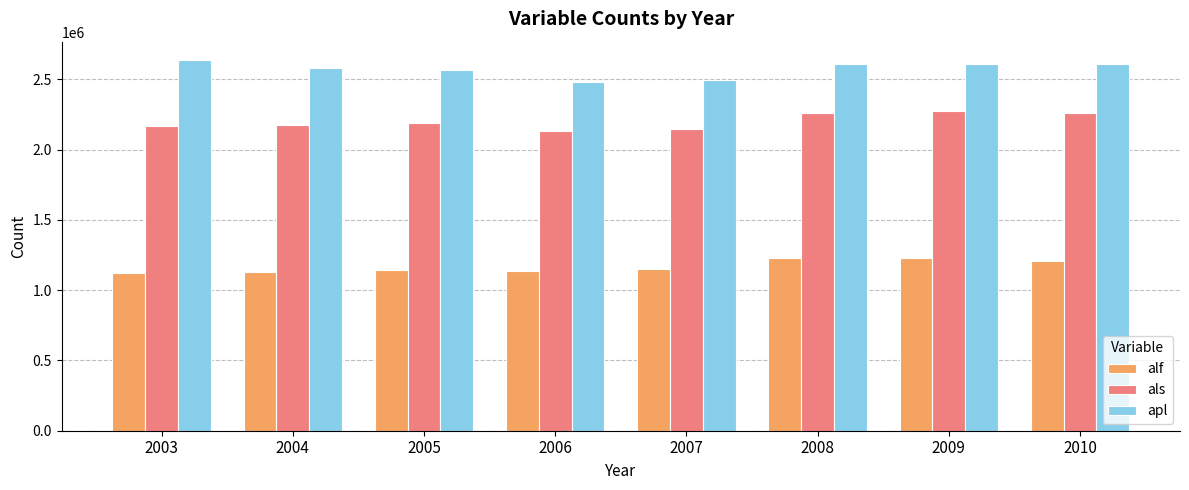

The value of alf at 2009 is 368968. True or false?

False